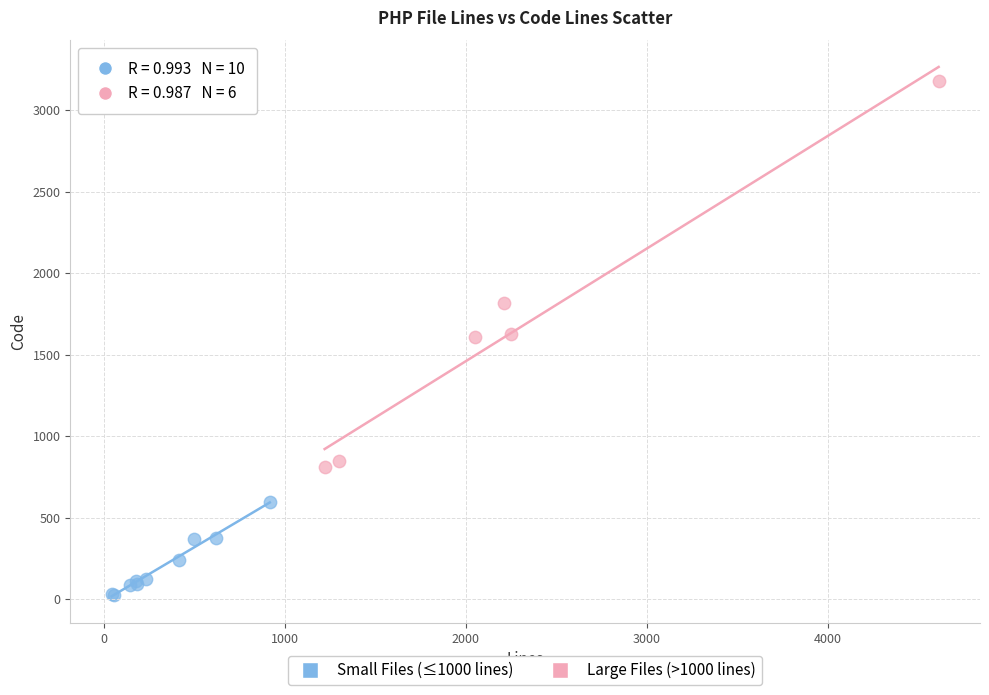

Which series contains the highest Y value?

Large Files (>1000 lines)